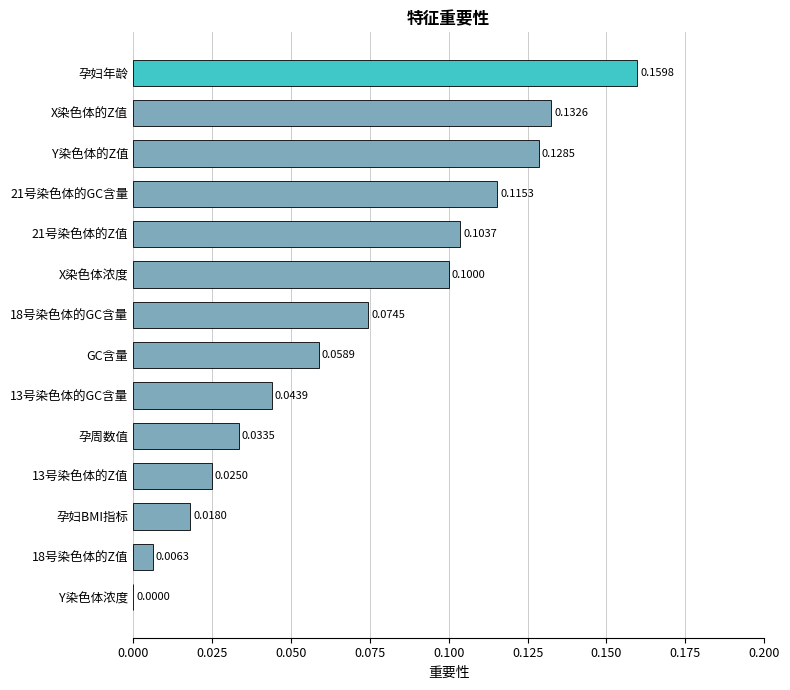

Between X染色体浓度 and GC含量, which is larger?

X染色体浓度